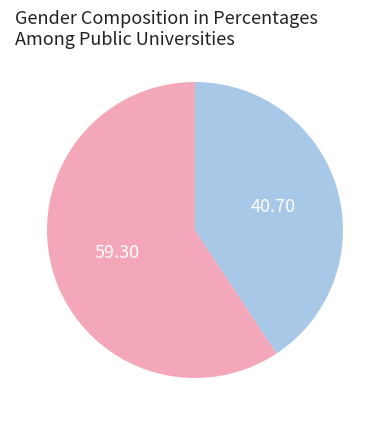

Does any single category account for the majority?

Yes